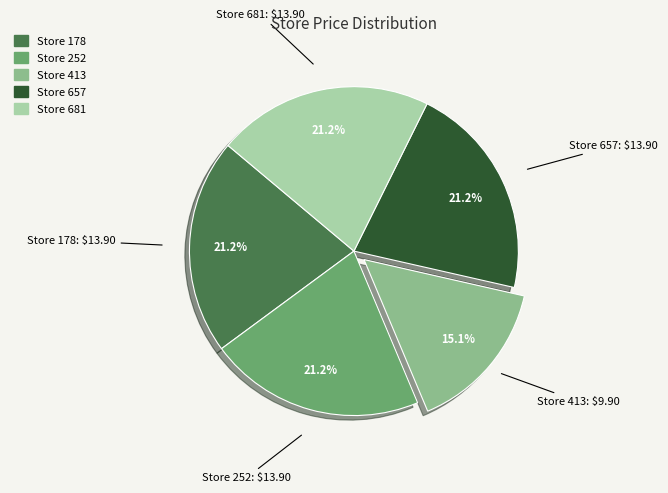

Is there any slice that represents more than half of the pie?

No